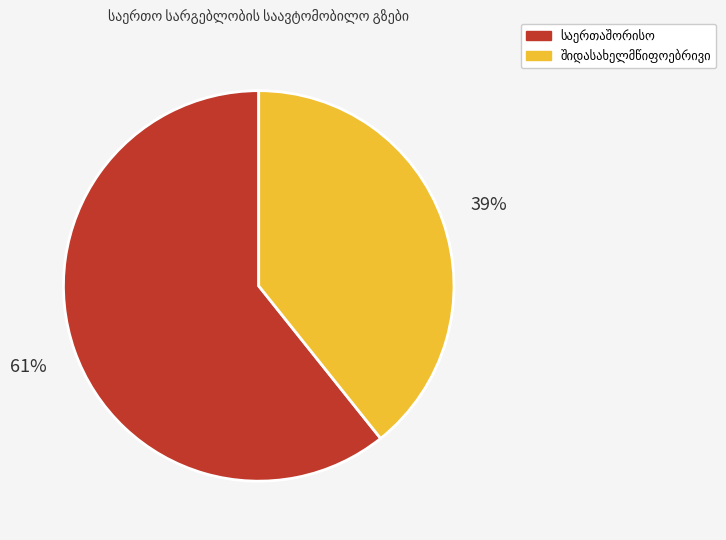

Is there a majority slice in this chart?

Yes